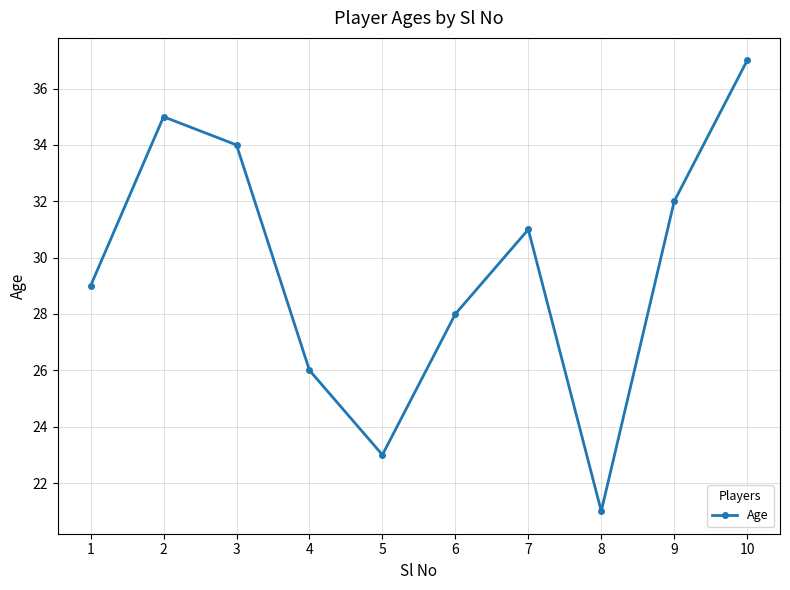

List the labels in order of value, largest first.

10, 2, 3, 9, 7, 1, 6, 4, 5, 8